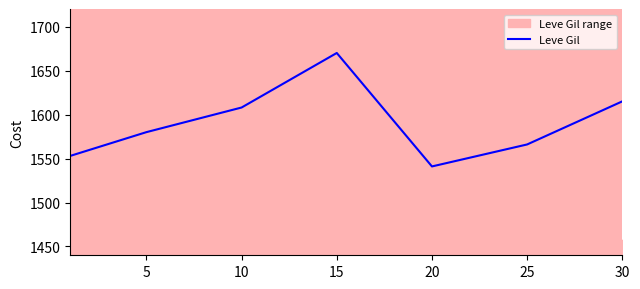

Which has a higher value, 25 or 5?

5